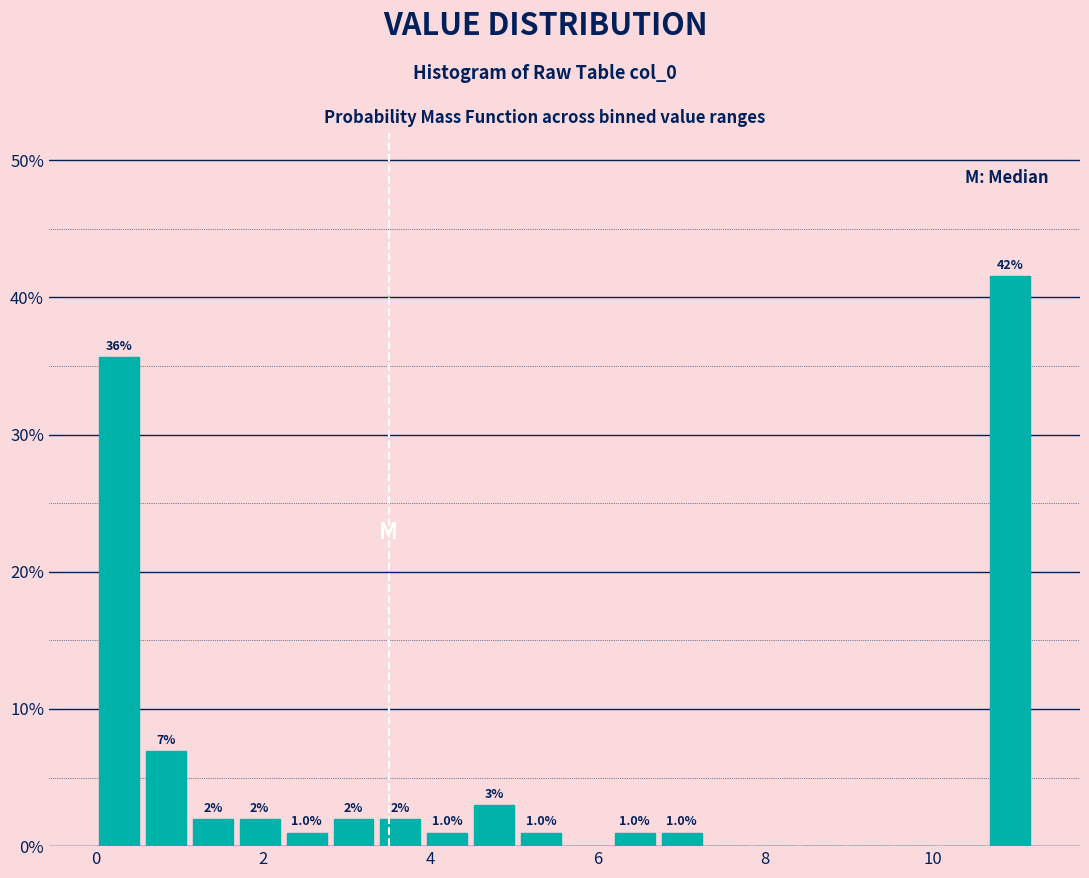

Around what value on the x-axis is the tallest bar? Give the approximate position of its centre, as read against the axis.

11.0